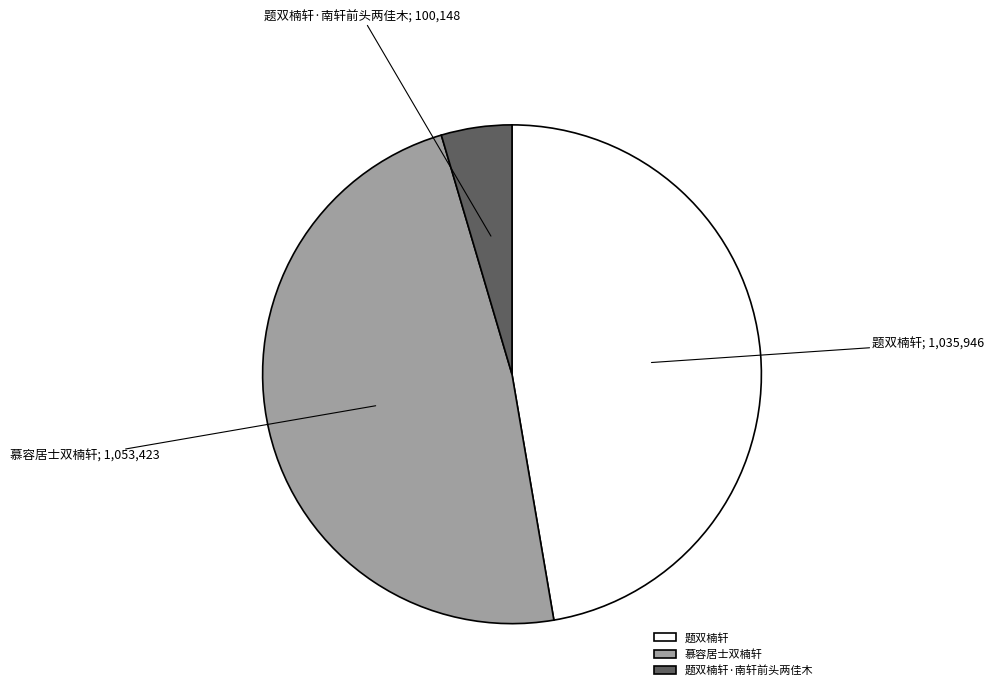

How many slices are in this pie chart?

3